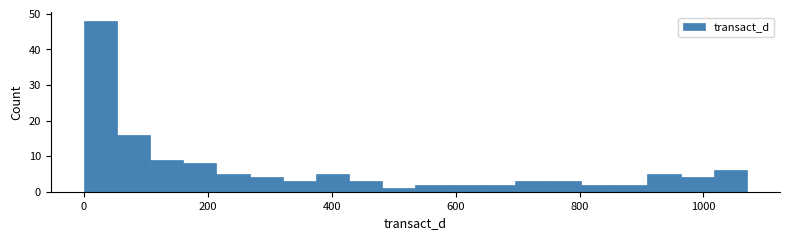

Read against the x-axis, roughly where is the centre of the tallest bar?

20